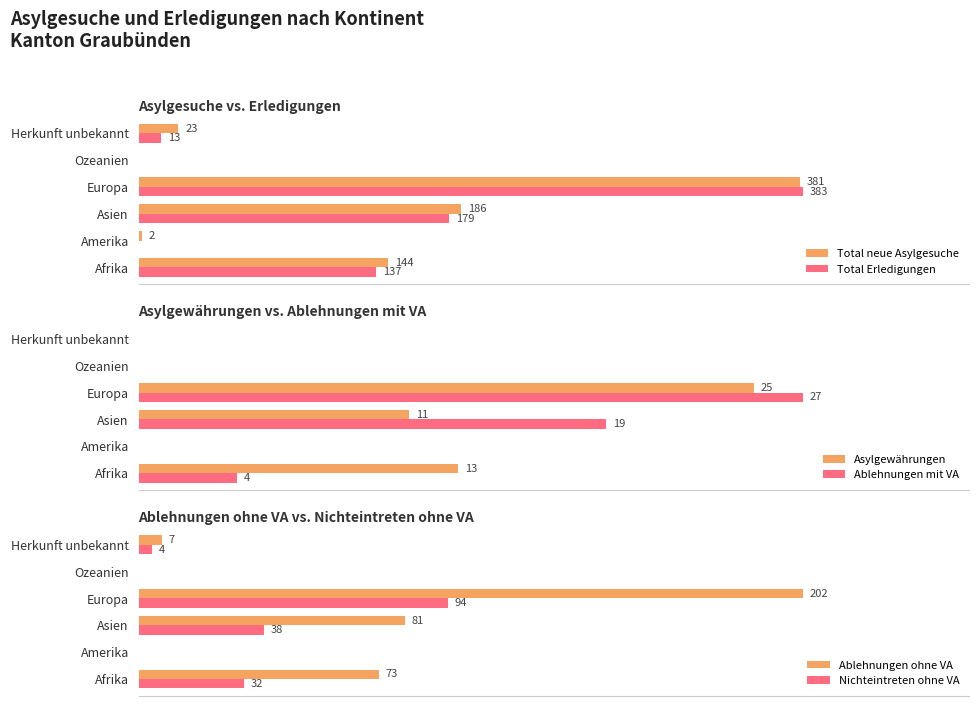

Where is Total neue Asylgesuche nearest to the value 190?

Asien